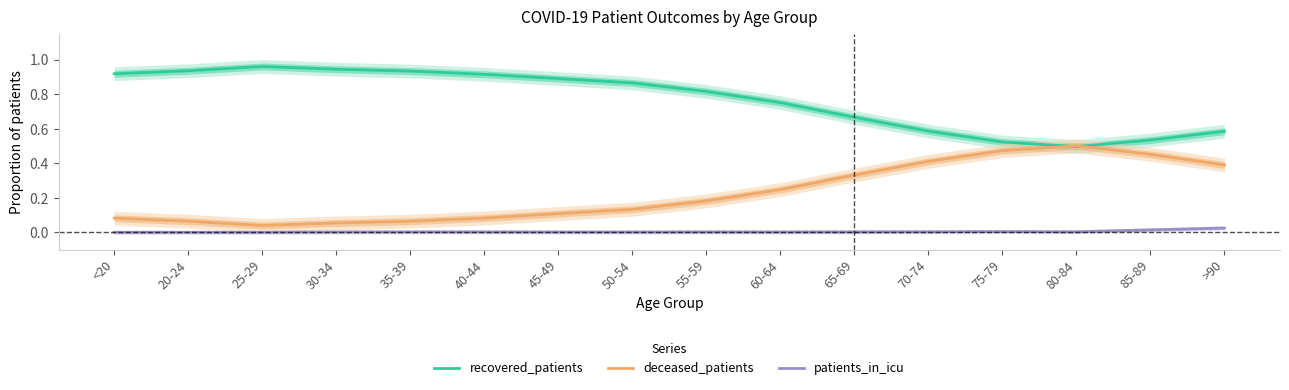

What is the value of the deceased_patients point at the 6th from the left?

0.1